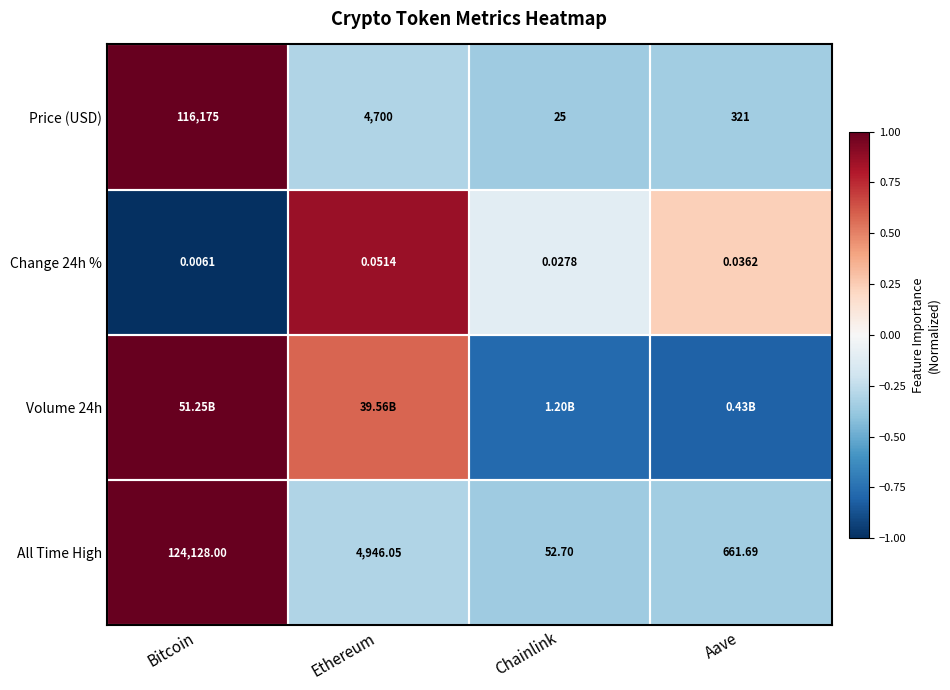

At which label does Price (USD) first exceed 4700?

Bitcoin